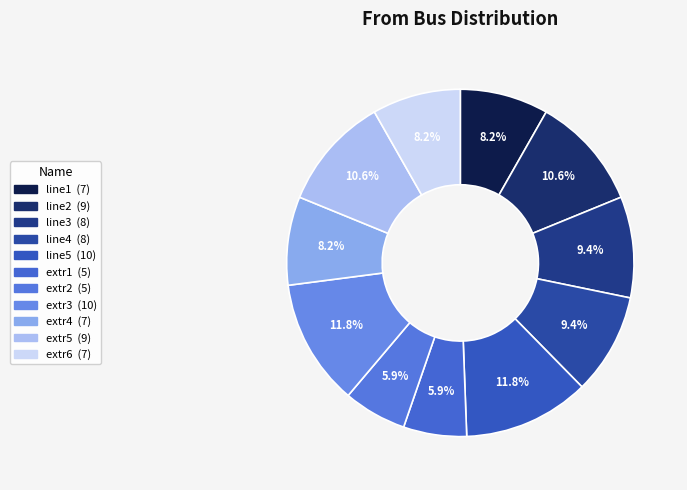

The extr6 slice represents 15% of the pie. True or false?

False